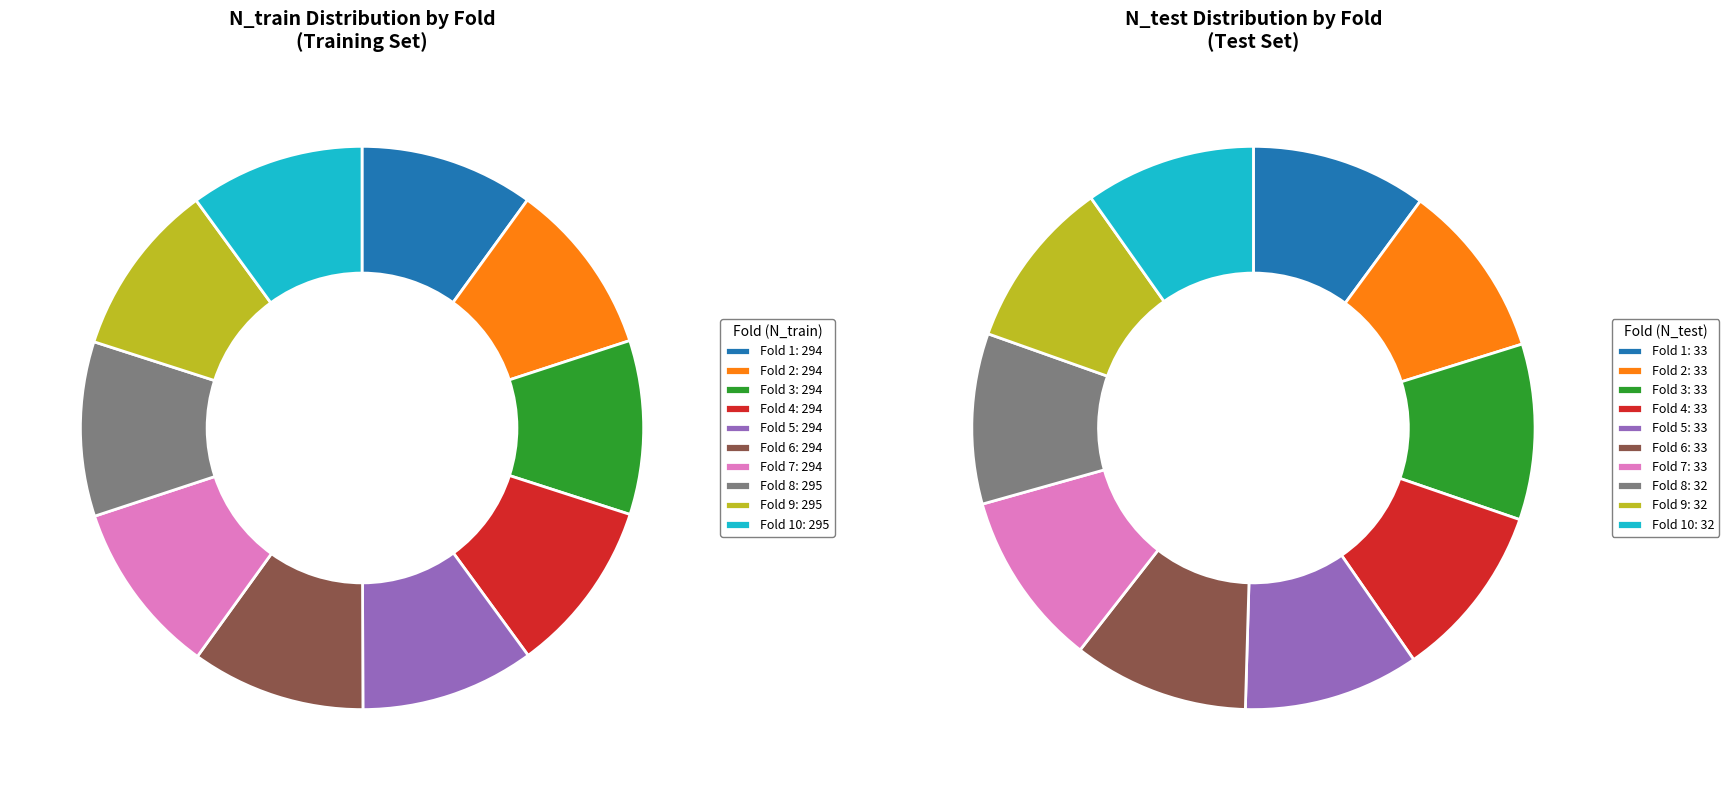

Does any single category account for the majority?

No